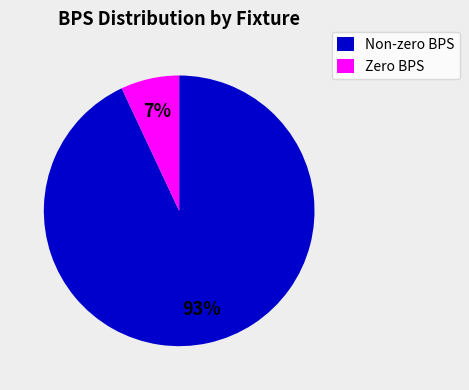

Rank the categories by value from highest to lowest.

Non-zero BPS, Zero BPS